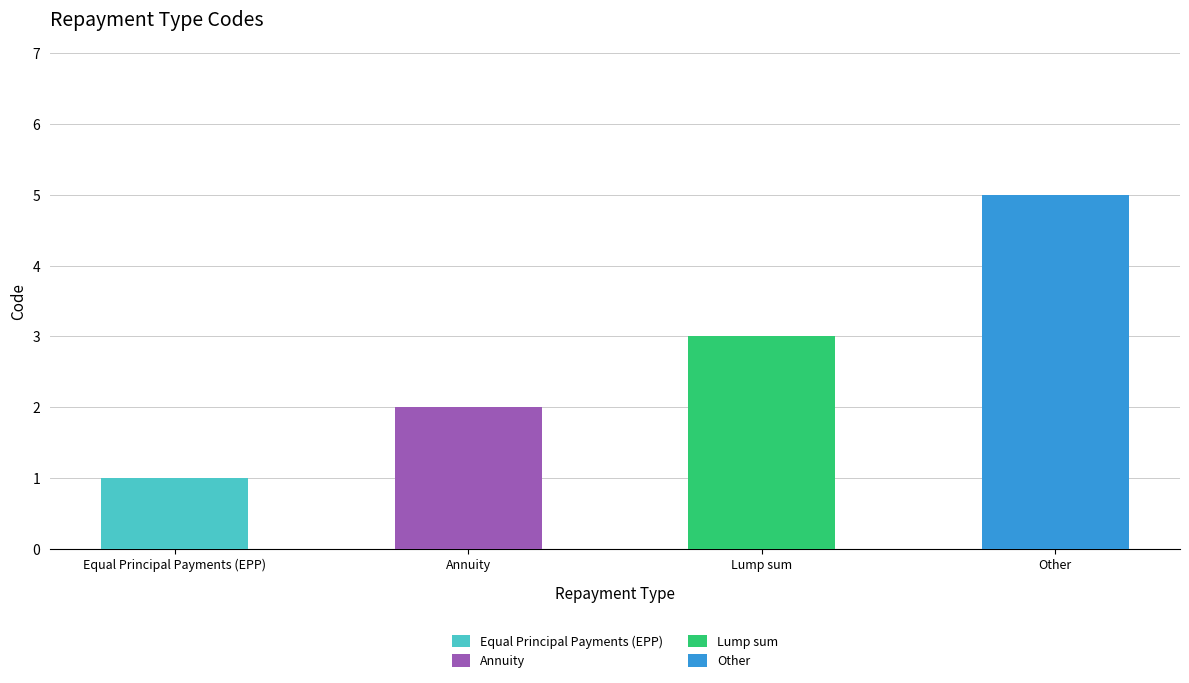

The chart shows a value of 5 at Other. True or false?

True